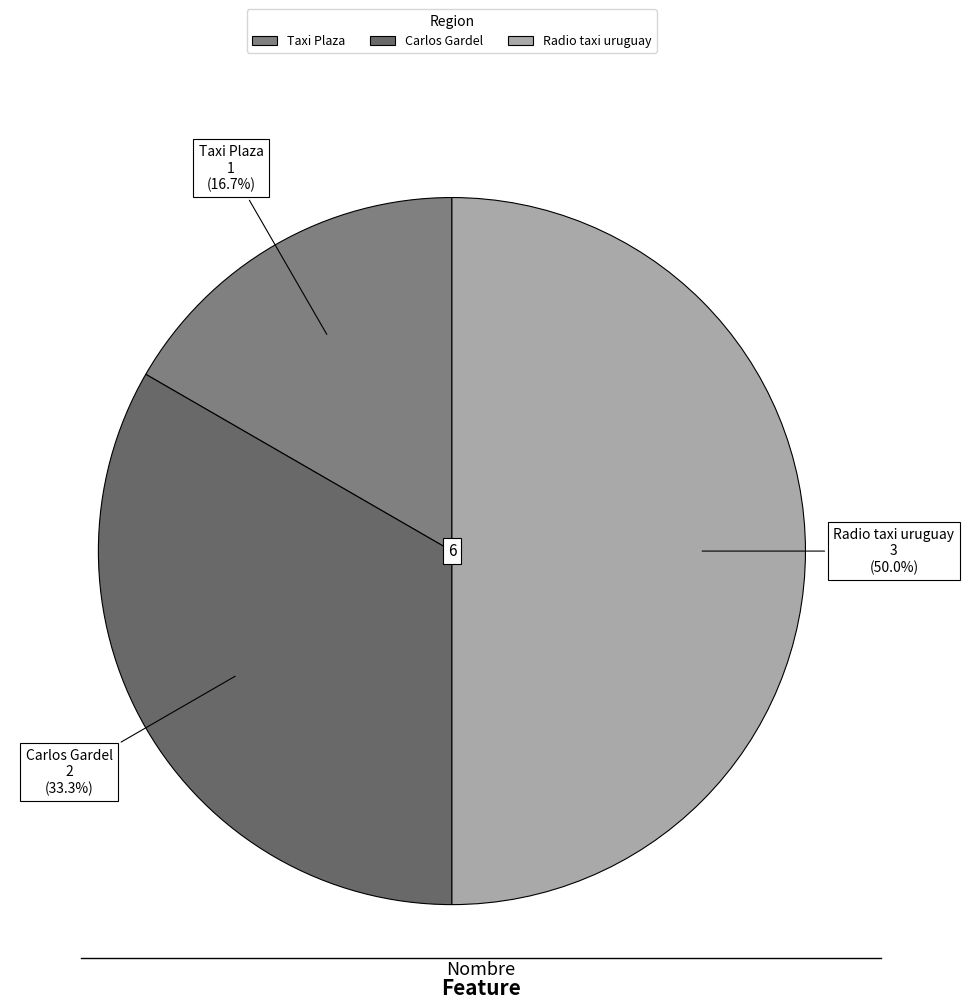

Which slice is the largest?

Radio taxi uruguay